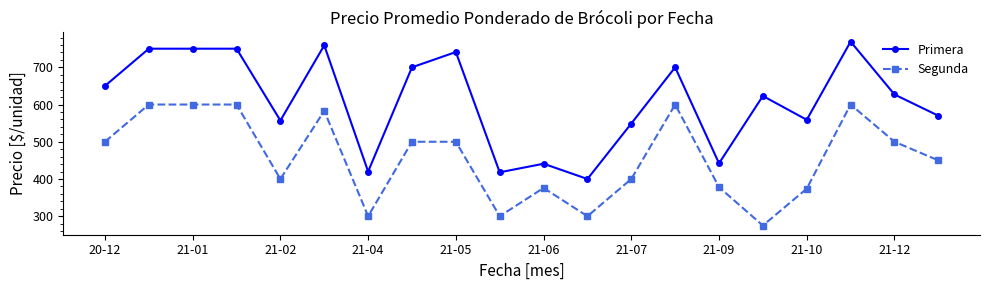

What is the difference between the second highest and minimum values in the Segunda series?

325